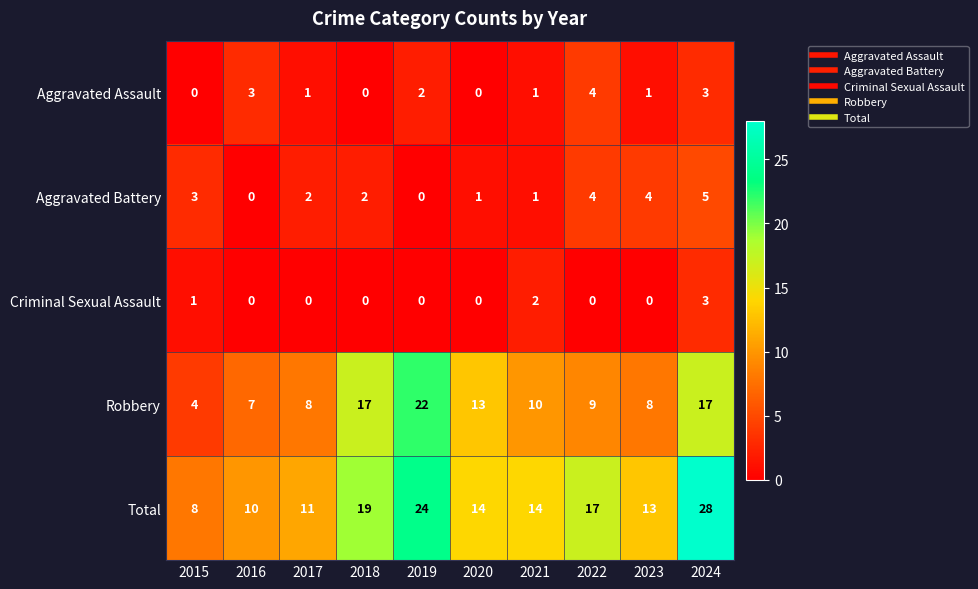

What is the difference between the second highest and minimum values in the Robbery series?

13